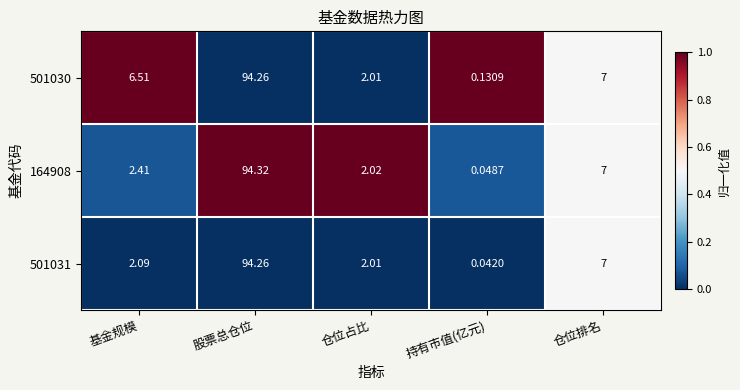

Count the number of categories in the chart.

5